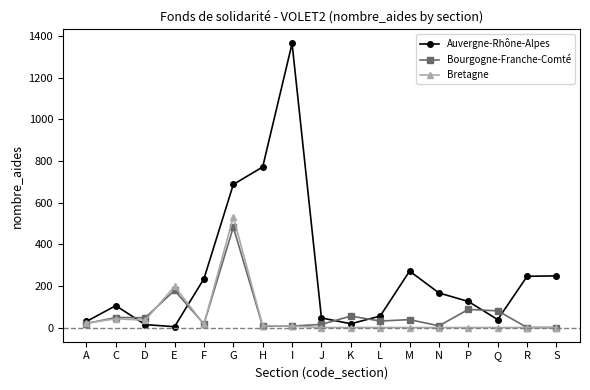

What is the minimum value for Auvergne-Rhône-Alpes?

4